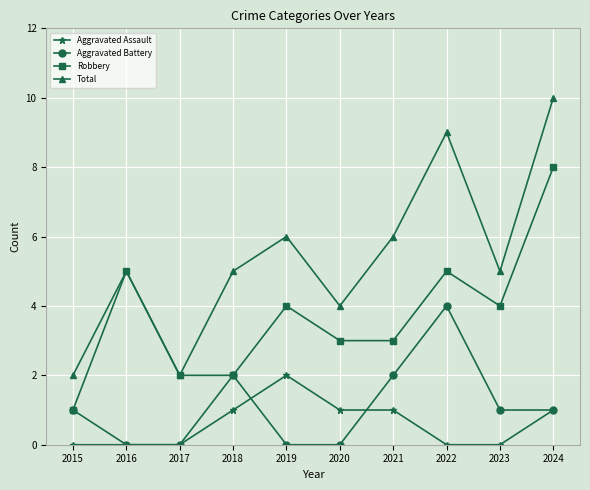

What is the difference between the maximum and second lowest values in the Total series?

8